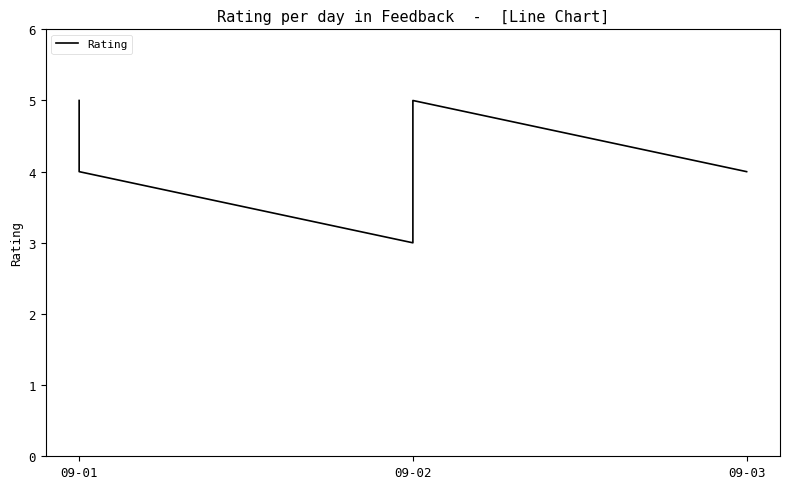

Does the chart have visible grid lines?

No